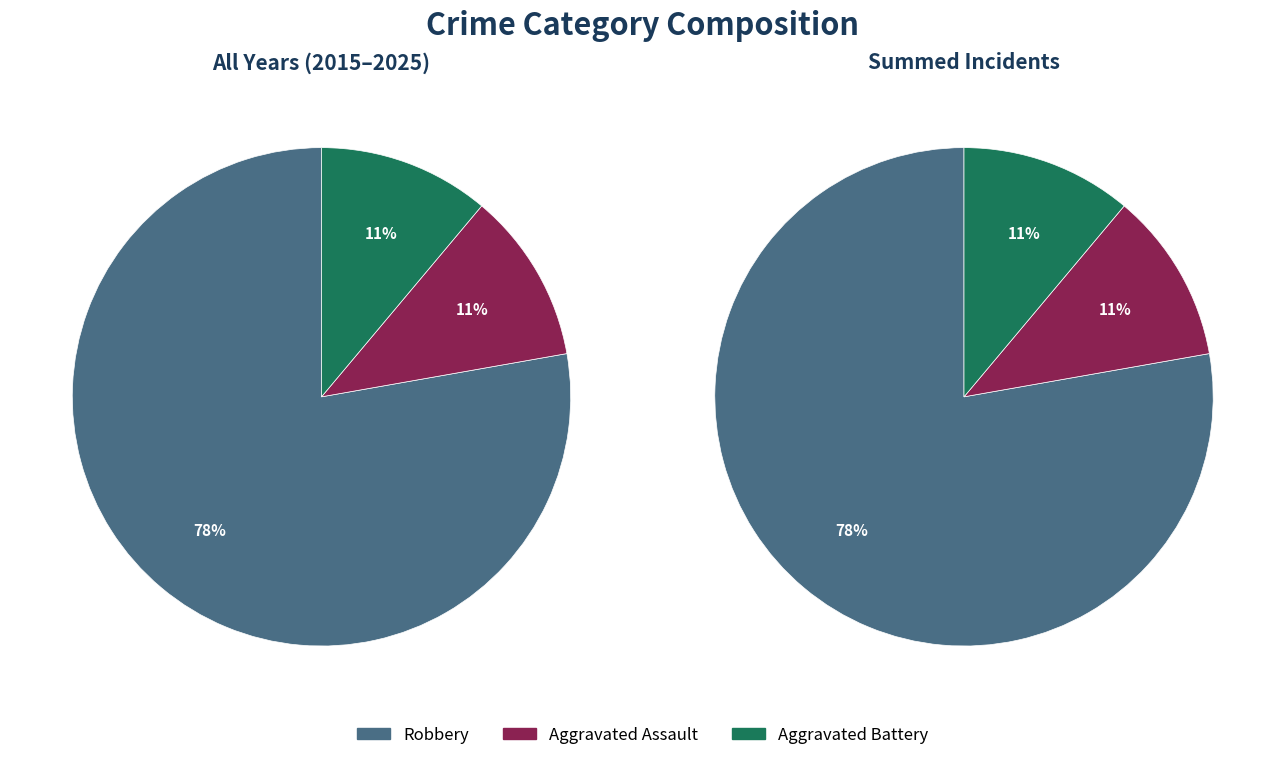

Is Aggravated Battery the majority of the pie?

No